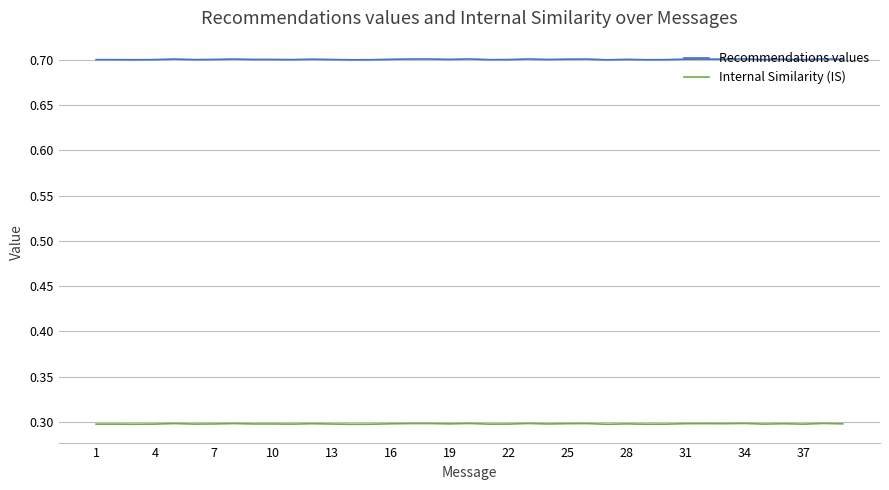

True or false: Recommendations values and Internal Similarity (IS) cross at least once.

False